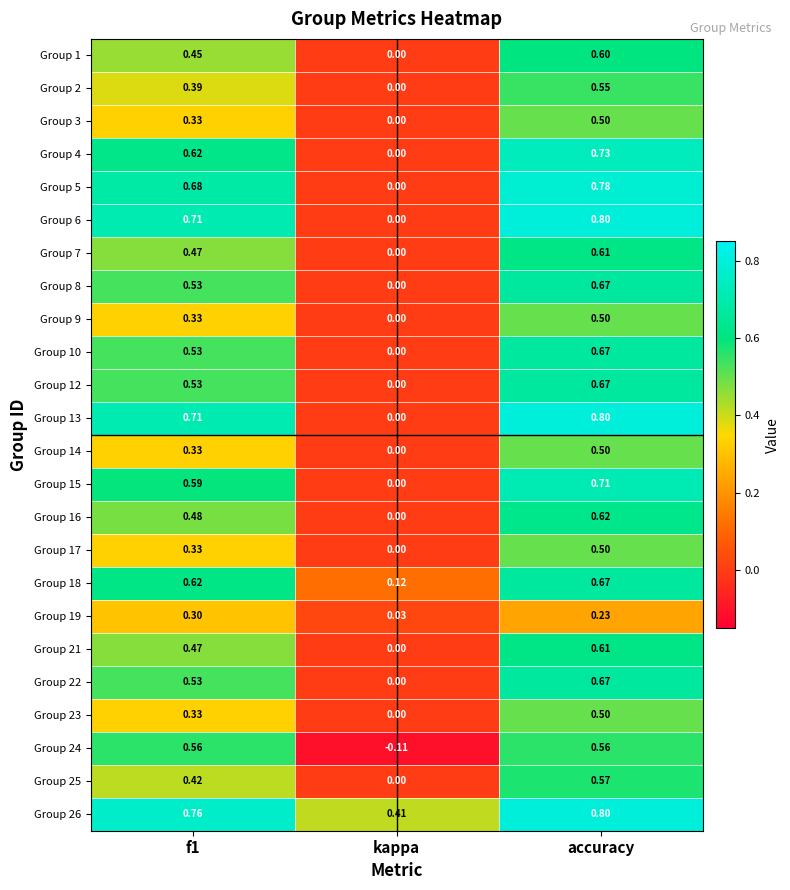

Where is Group 23 nearest to the value 0?

kappa